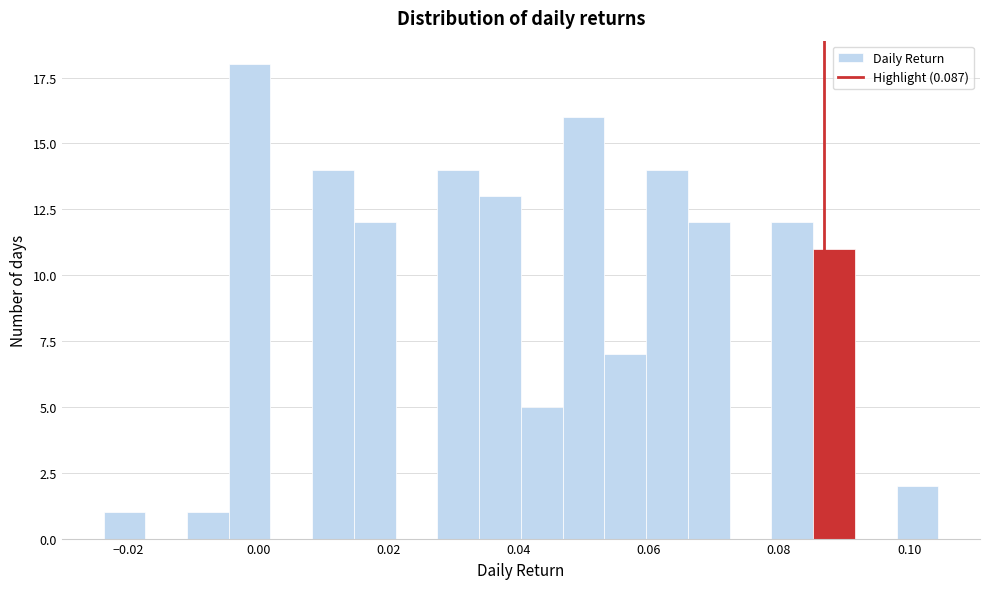

Around what value on the x-axis is the tallest bar? Give the approximate position of its centre, as read against the axis.

-0.002